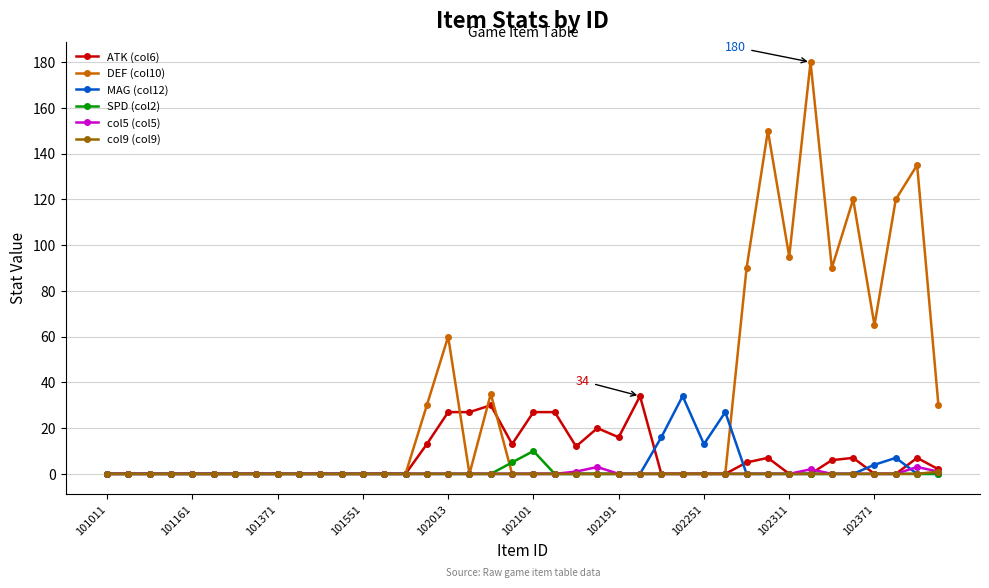

What are all the series names shown in the legend?

ATK (col6), DEF (col10), MAG (col12), SPD (col2), col5 (col5), col9 (col9)